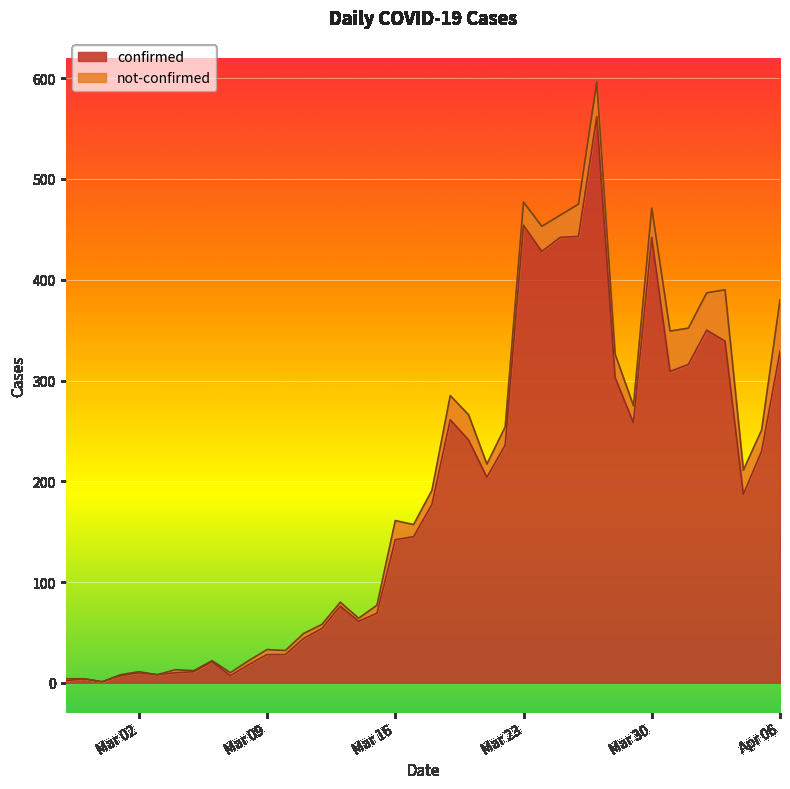

What is the label of the 13th point from the left?

2020-03-10